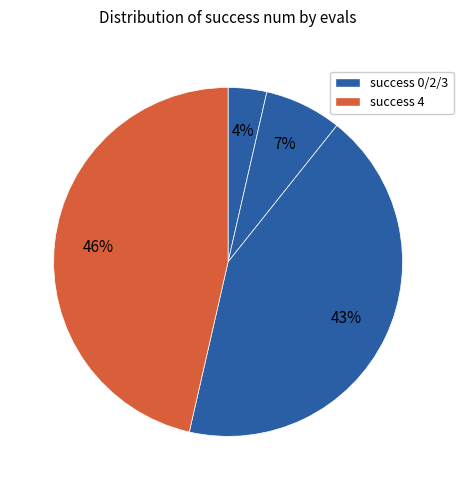

Count the number of slices in the pie.

4